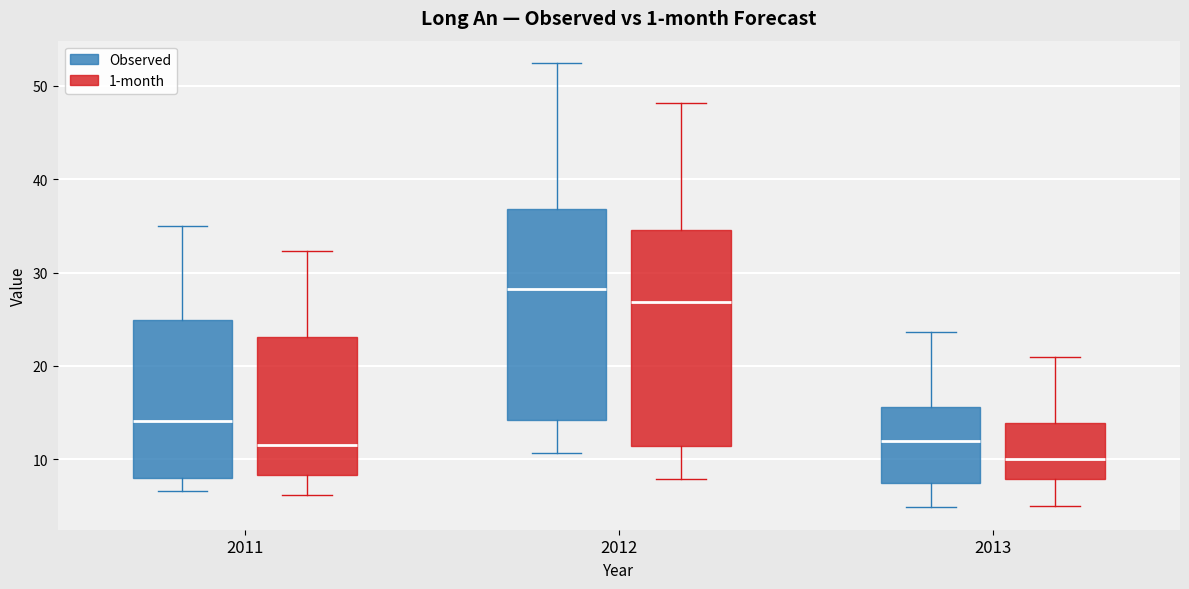

Reading left to right, read every box against the y-axis: the position of its median line, the range the box covers, and the ends of its whiskers. The values are not printed on the chart, so give them approximately, as read against the axis.

2011 (Observed): median 14, box 8 to 25, whiskers 7 to 35
2011 (1-month): median 11, box 8 to 23, whiskers 6 to 32
2012 (Observed): median 28, box 14 to 37, whiskers 11 to 52
2012 (1-month): median 27, box 11 to 35, whiskers 8 to 48
2013 (Observed): median 12, box 7 to 16, whiskers 5 to 24
2013 (1-month): median 10, box 8 to 14, whiskers 5 to 21